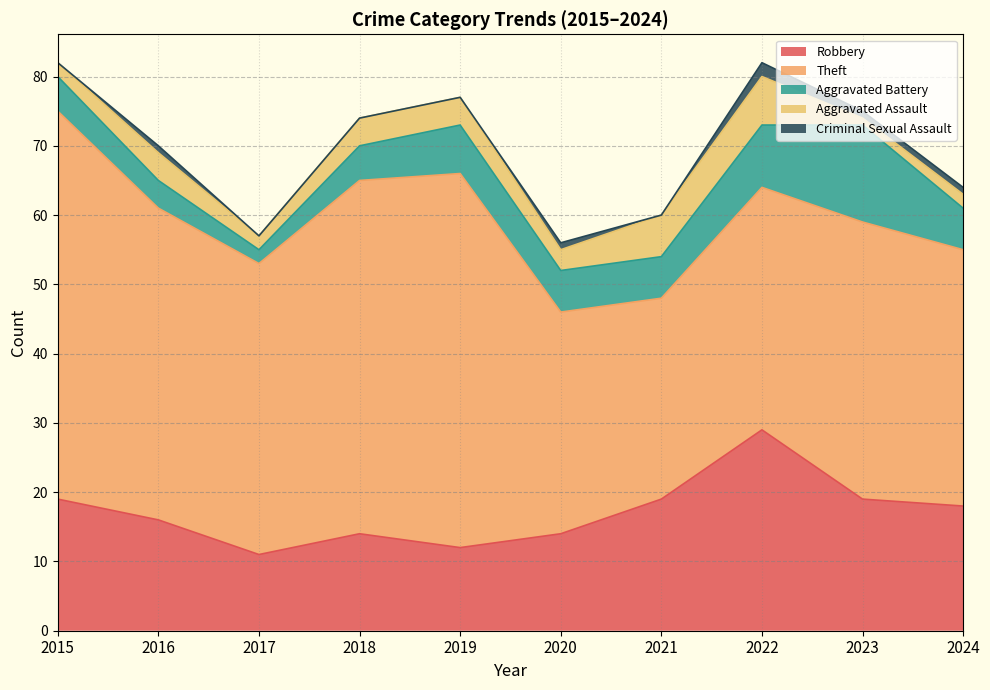

Reading right to left, list all the values displayed in this chart.

Robbery: 2024=18	2023=19	2022=29	2021=19	2020=14	2019=12	2018=14	2017=11	2016=16	2015=19
Theft: 2024=37	2023=40	2022=35	2021=29	2020=32	2019=54	2018=51	2017=42	2016=45	2015=56
Aggravated Battery: 2024=6	2023=14	2022=9	2021=6	2020=6	2019=7	2018=5	2017=2	2016=4	2015=5
Aggravated Assault: 2024=2	2023=1	2022=7	2021=6	2020=3	2019=4	2018=4	2017=2	2016=4	2015=2
Criminal Sexual Assault: 2024=1	2023=1	2022=2	2021=0	2020=1	2019=0	2018=0	2017=0	2016=1	2015=0